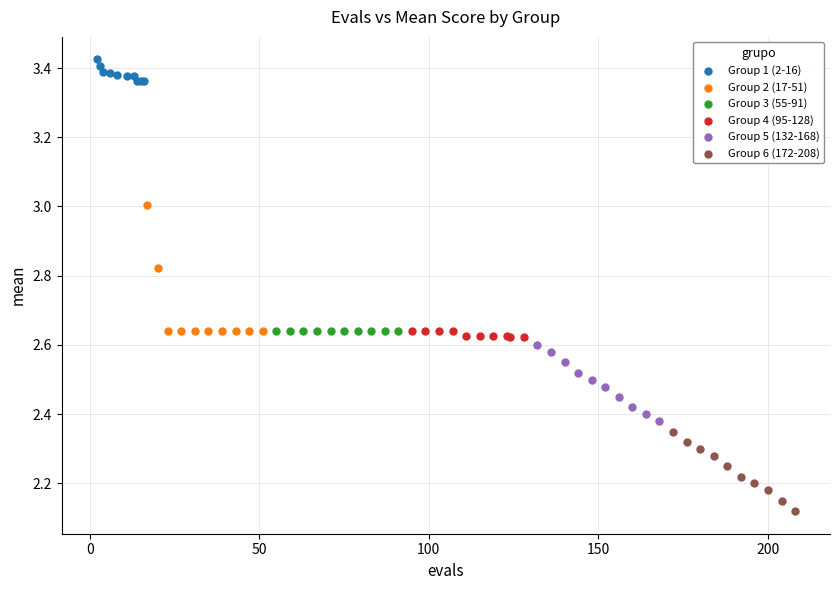

Which series reaches the minimum Y coordinate?

Group 6 (172-208)